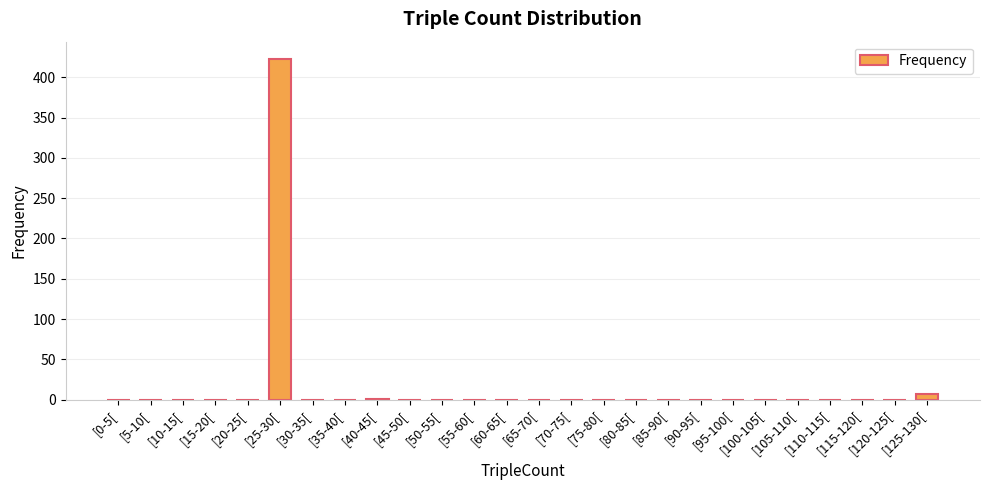

What is the greatest value displayed?

423